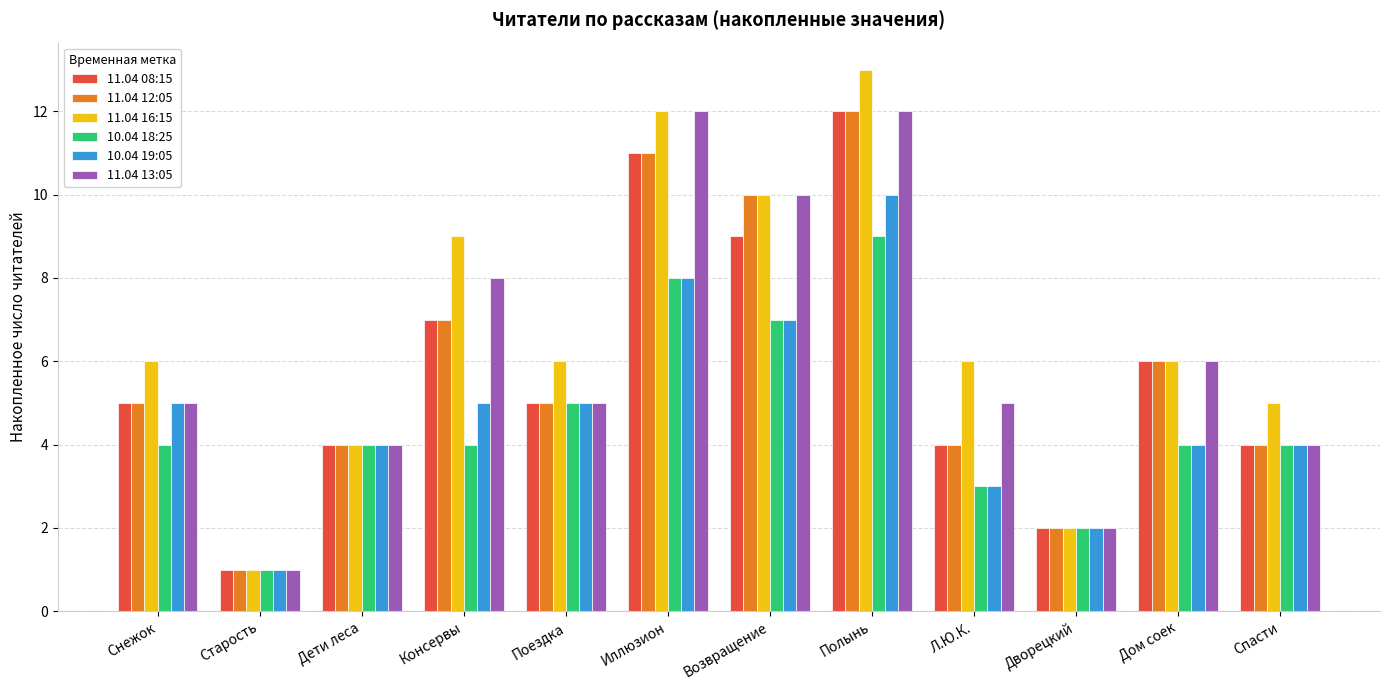

Which series has the largest total across all categories?

11.04 16:15